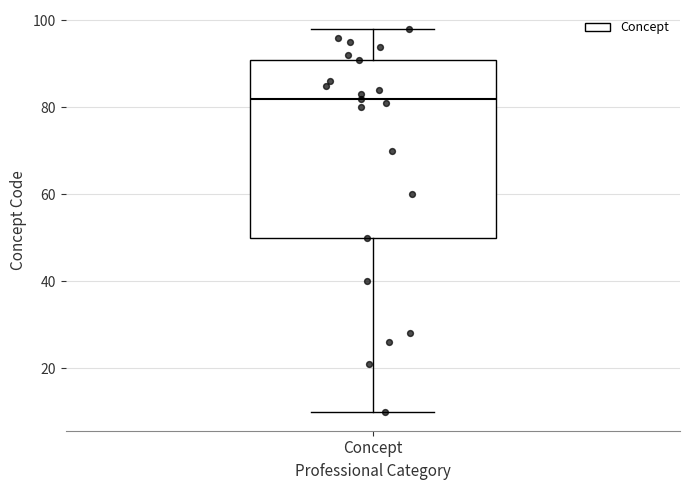

Read this box plot against the y-axis: the position of the median line, the range covered by the box, and the ends of both whiskers. The values are not printed on the chart, so give them approximately, as read against the axis.

median 82, box 50 to 92, whiskers 10 to 98